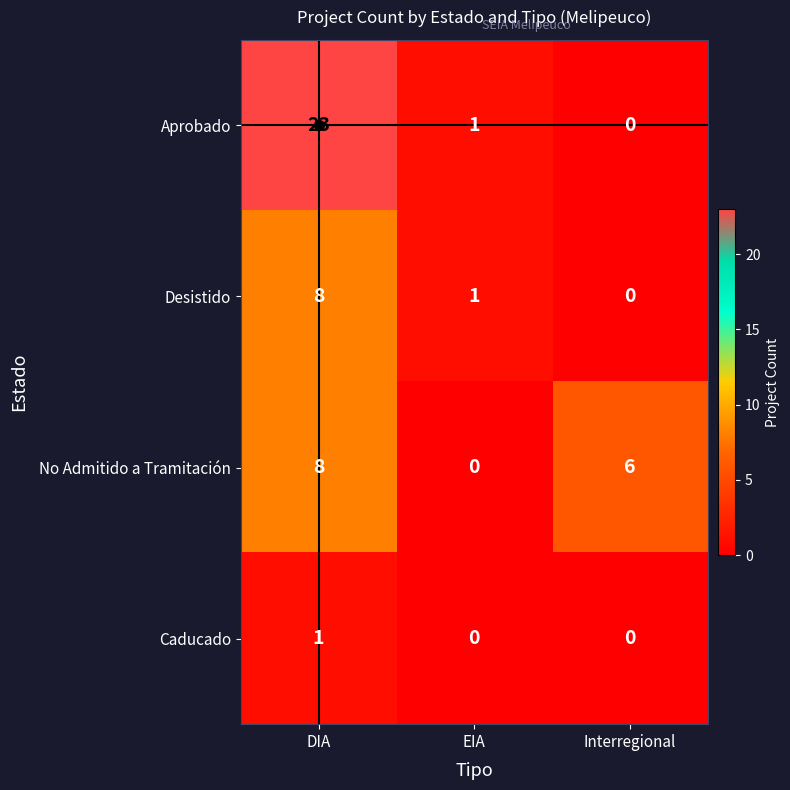

How many data points in Caducado are above 0?

1